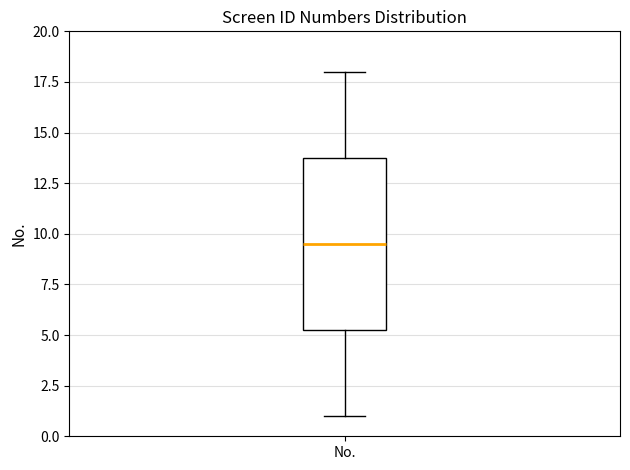

Where is the lower edge of the box for No. on the y-axis? The values are not printed on the chart, so give them approximately, as read against the axis.

5.5